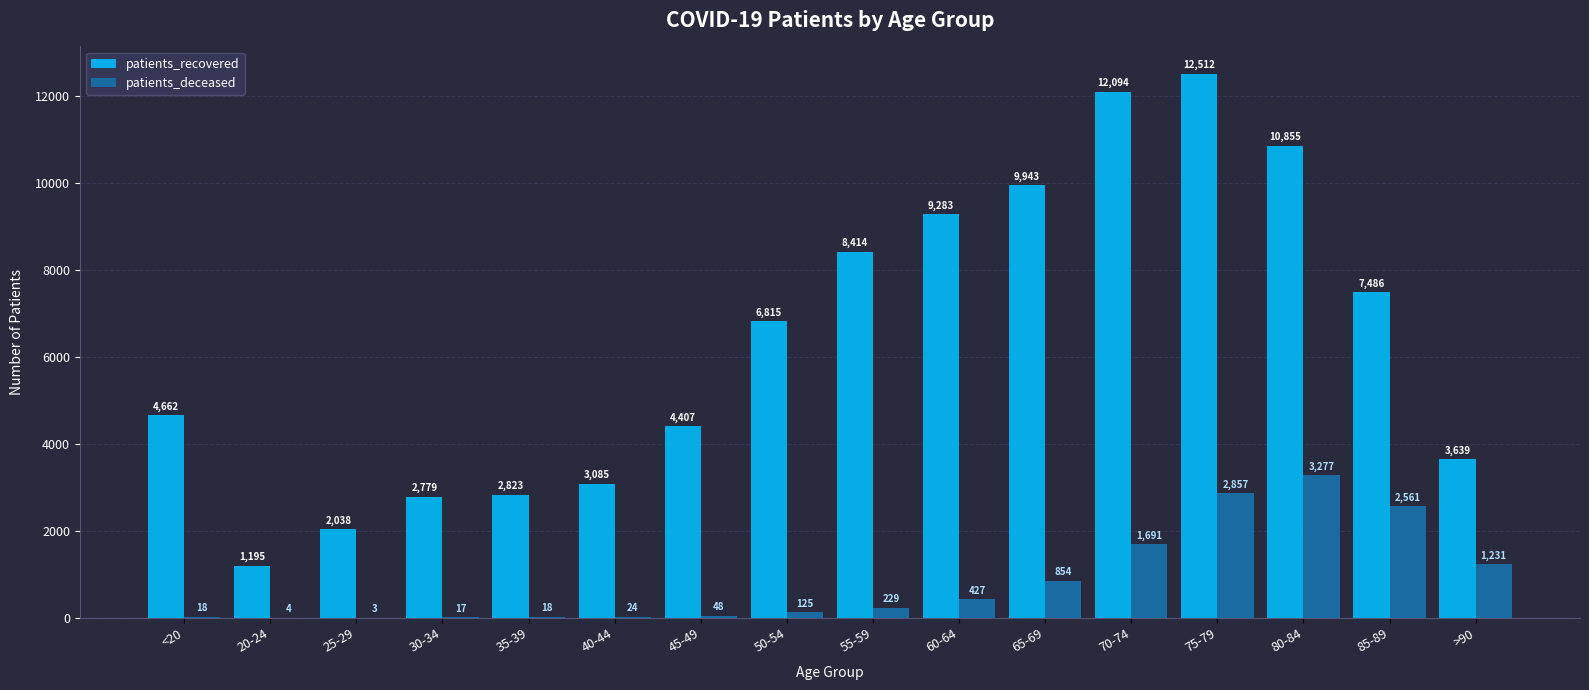

Between 65-69 and 85-89, which series saw the biggest shift?

patients_recovered